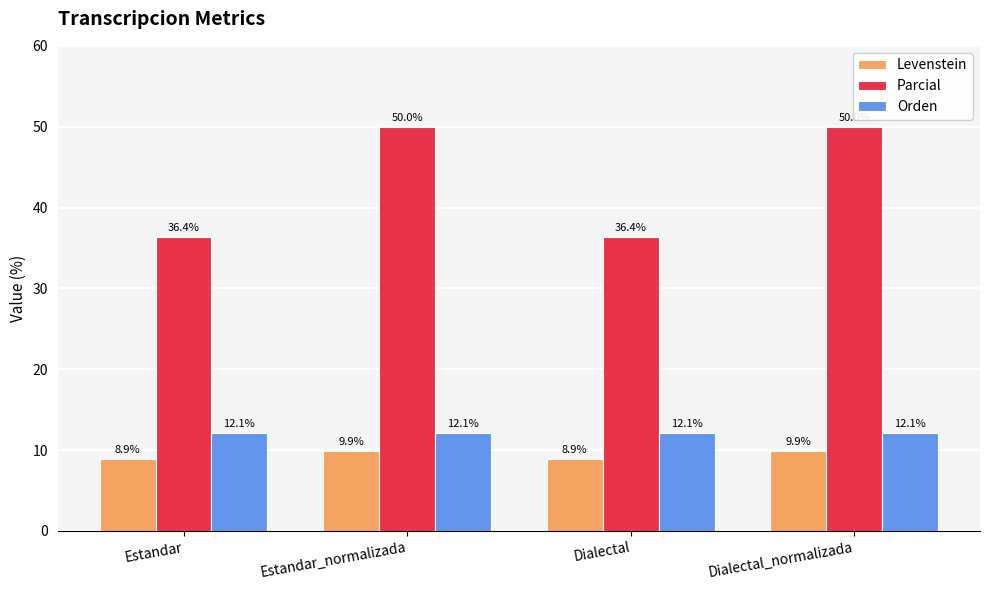

What is the approximate value of Levenstein at Estandar?

8.9